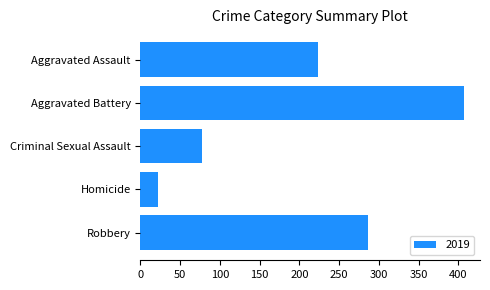

Reading top to bottom, what are all the values shown in this chart?

Aggravated Assault=223	Aggravated Battery=407	Criminal Sexual Assault=77	Homicide=22	Robbery=287